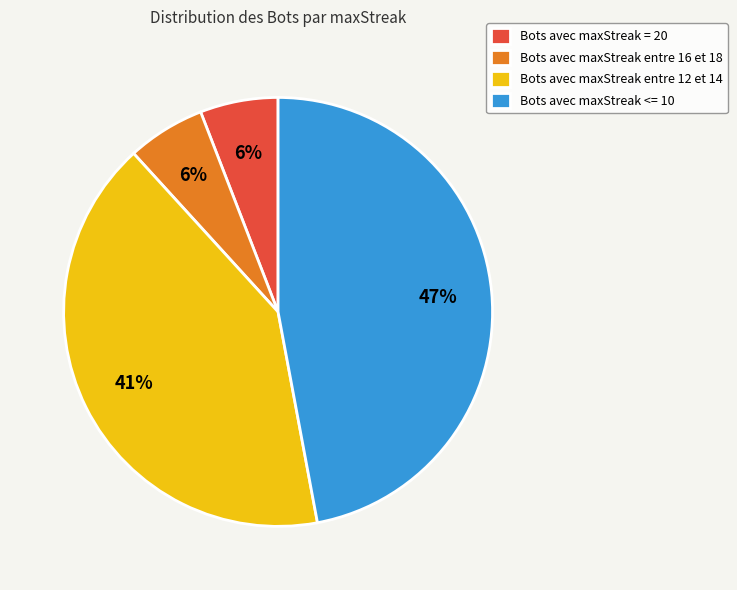

Which has a higher value, Bots avec maxStreak <= 10 or Bots avec maxStreak entre 16 et 18?

Bots avec maxStreak <= 10